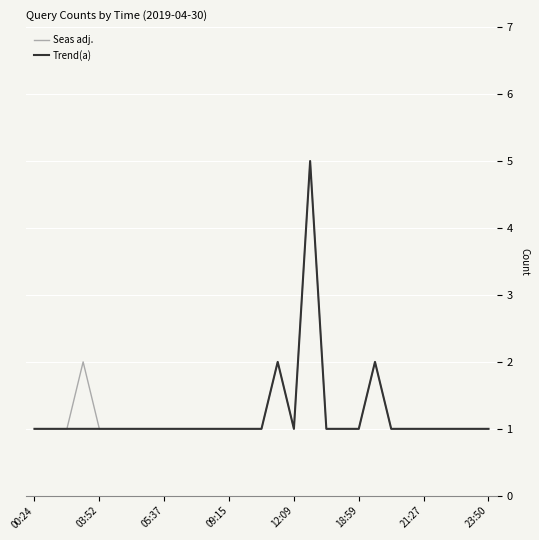

True or false: Seas adj. has a value of 1 at 05:37.

True